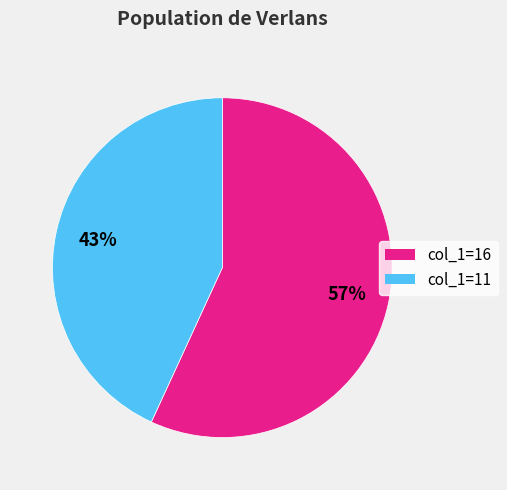

To the nearest percent, what is the difference between the largest and smallest slice percentages?

14%